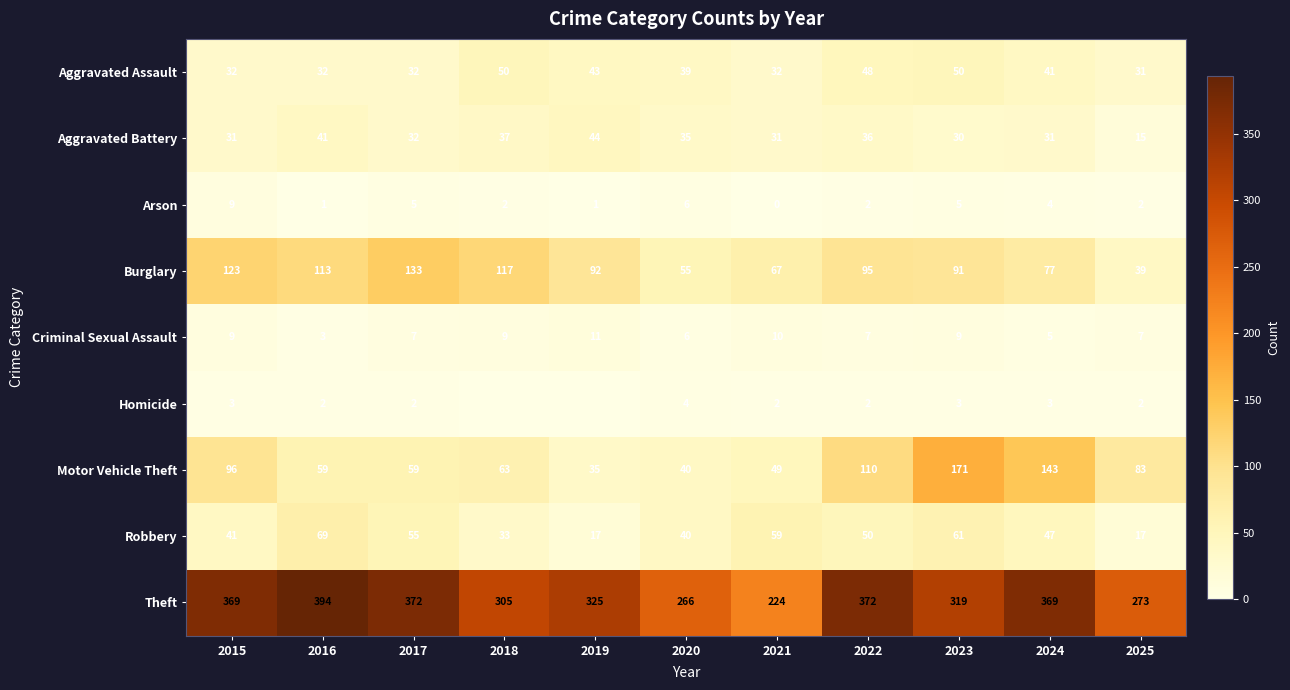

What is the sum of all Arson values?

37